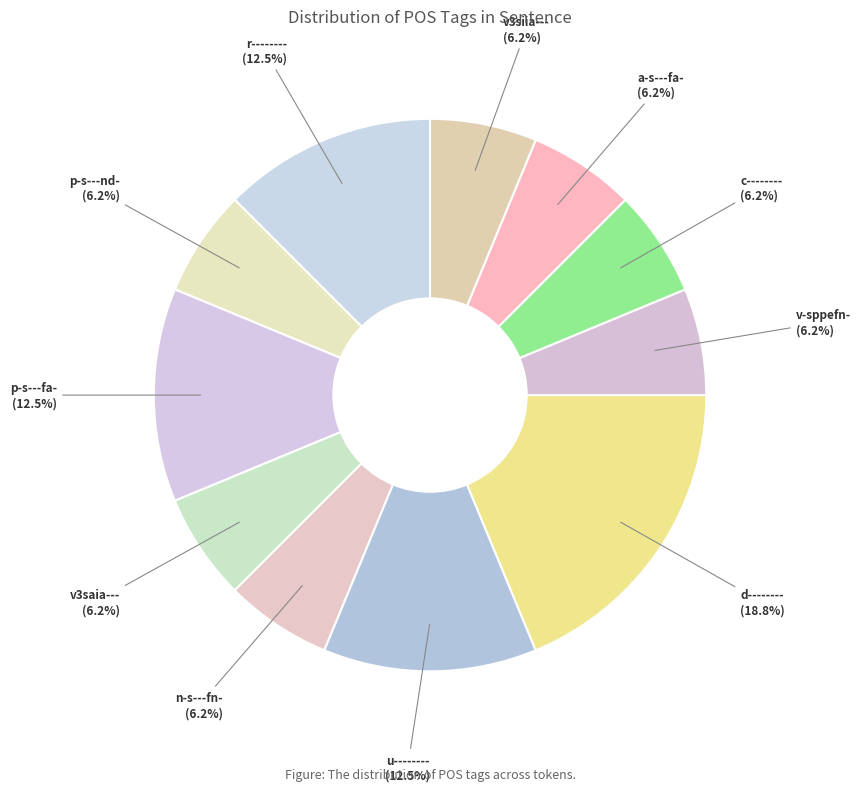

Does v-sppefn- represent more than half of the total?

No